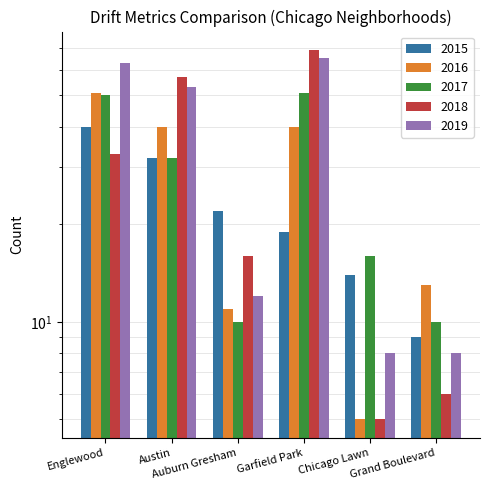

Rank the series by their maximum value, from lowest to highest.

2015, 2016, 2017, 2019, 2018